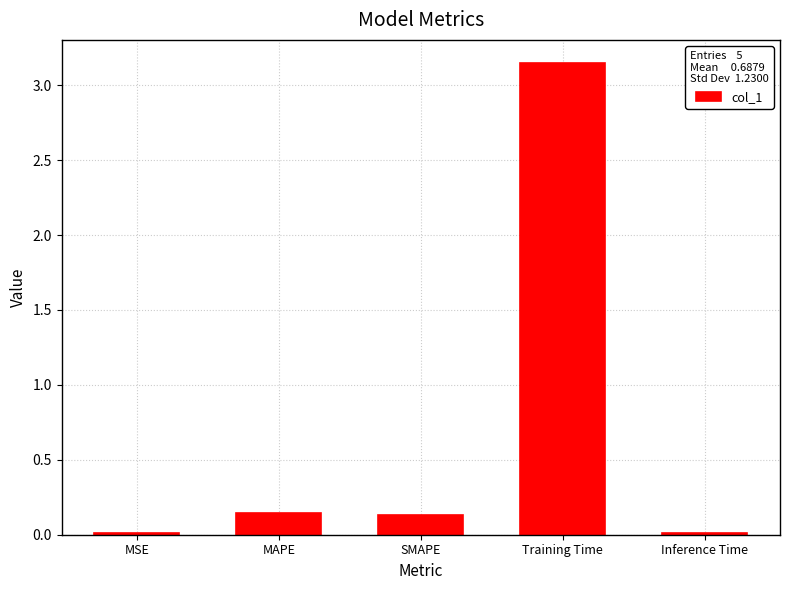

How many series are shown in this chart?

1